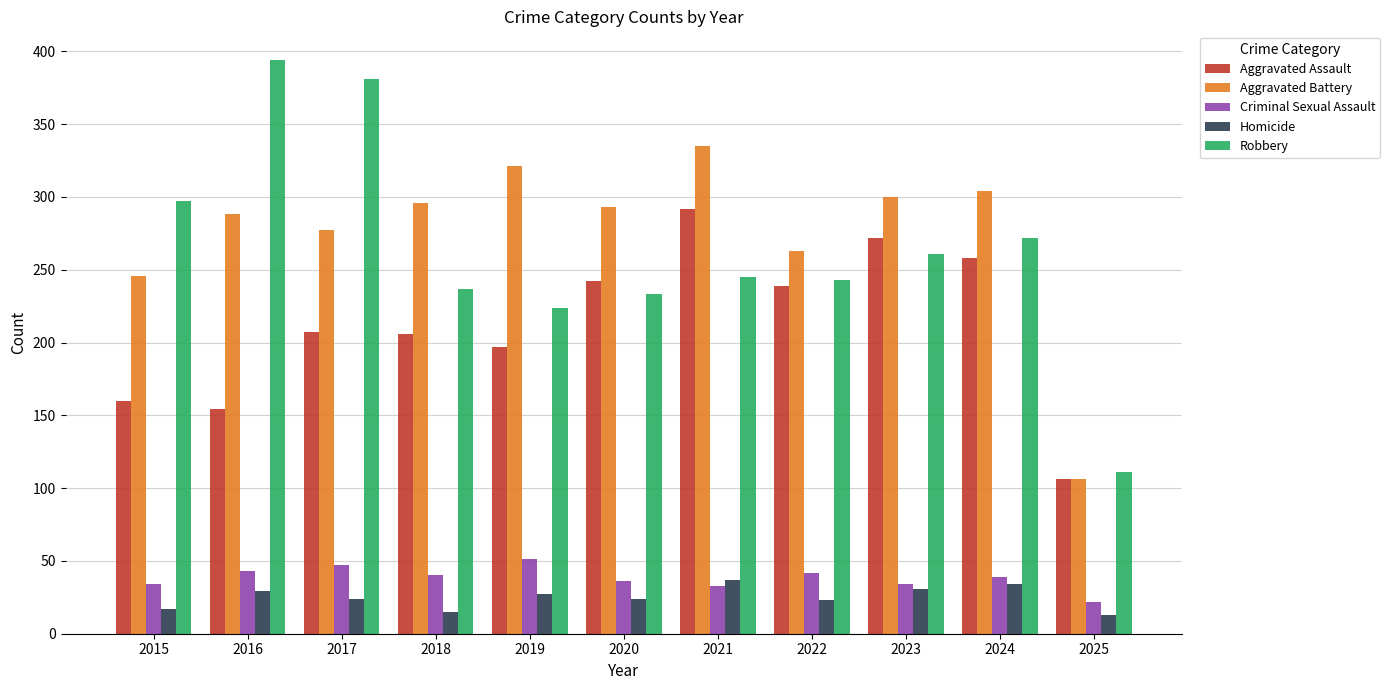

At 2015, list the series in order from smallest to largest.

Homicide, Criminal Sexual Assault, Aggravated Assault, Aggravated Battery, Robbery